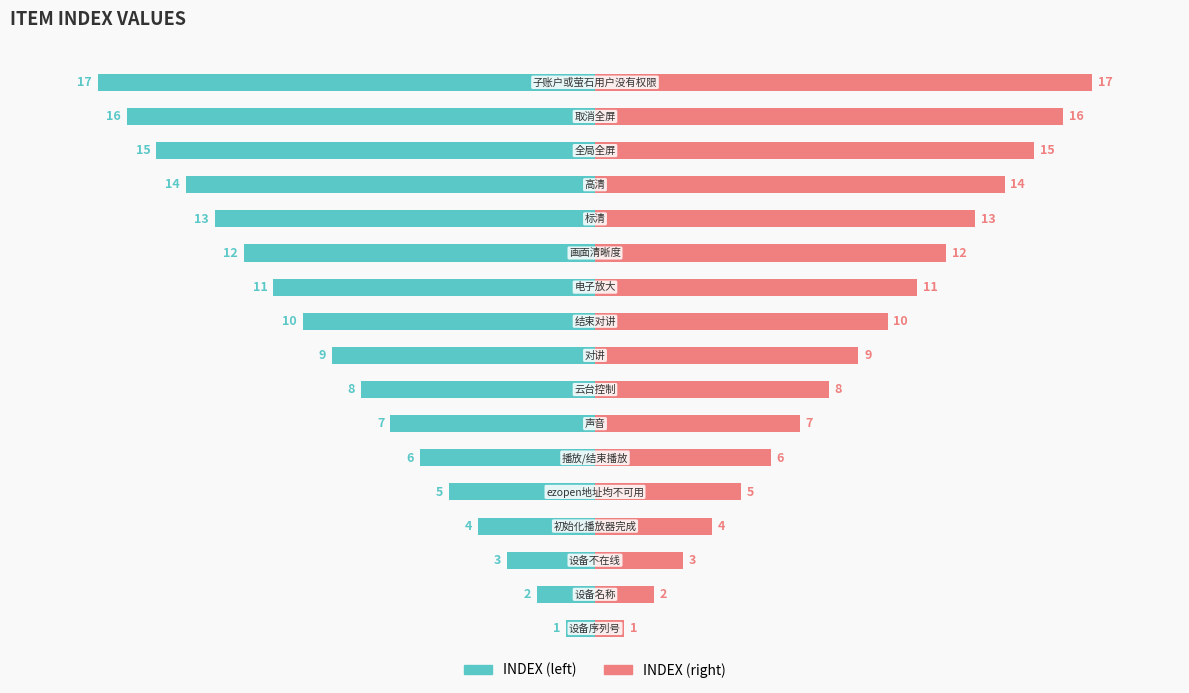

At how many categories does at least one series exceed 1?

16